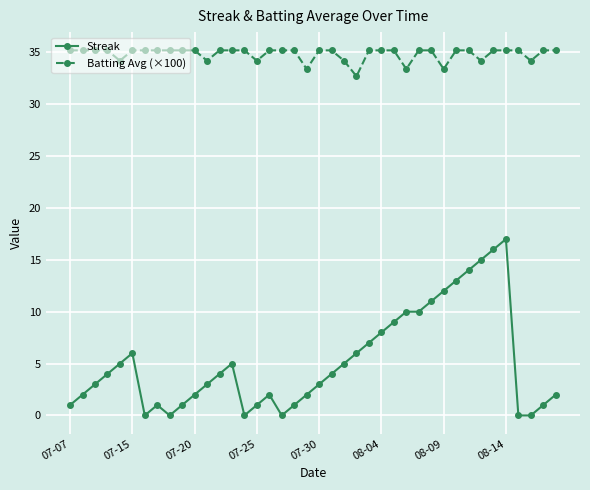

Which series has the widest spread of values?

Streak